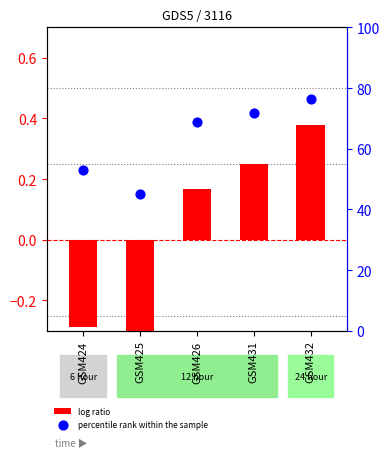

Which series reaches the minimum Y coordinate?

log ratio